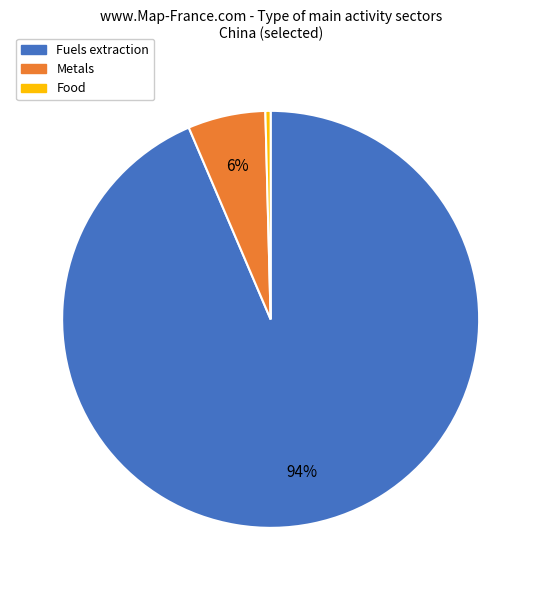

True or false: Metals accounts for 6% of the total.

True